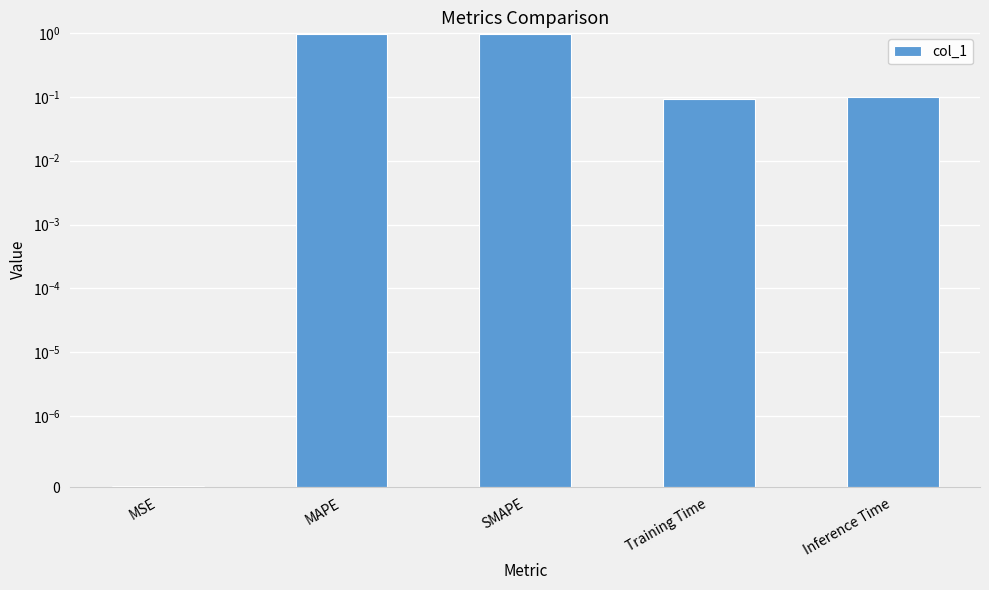

Reading left to right, list all the values displayed in this chart.

0.0	1.0	1.0	0.1	0.1